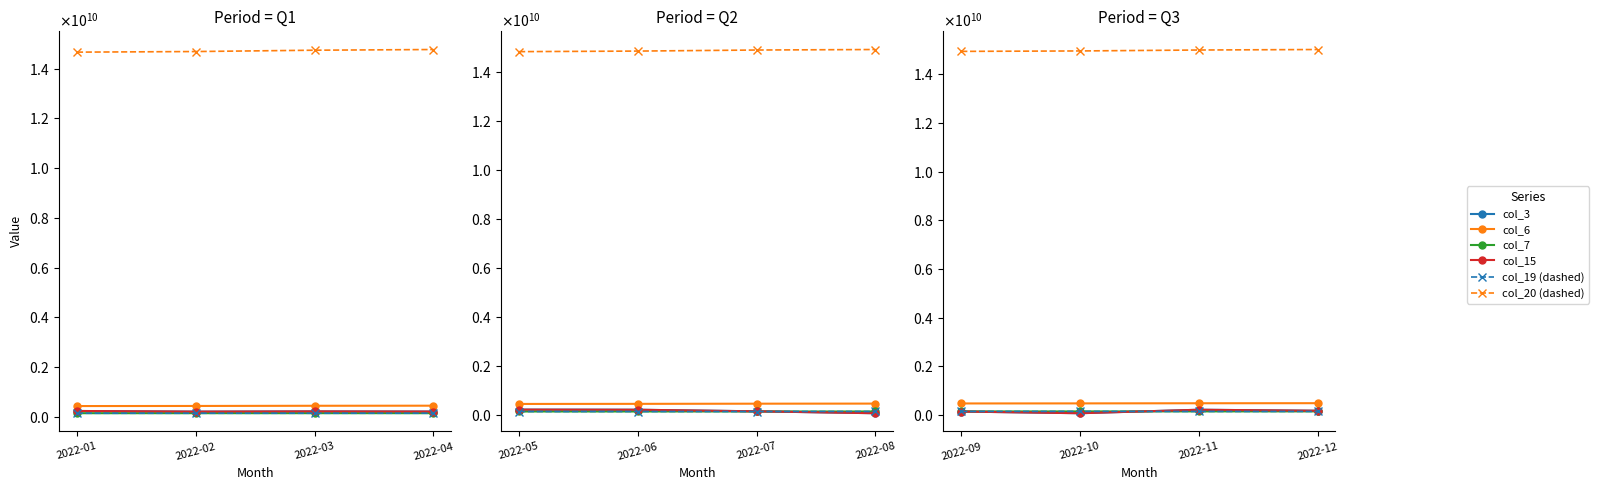

True or false: col_3 and col_15 intersect in this chart.

False